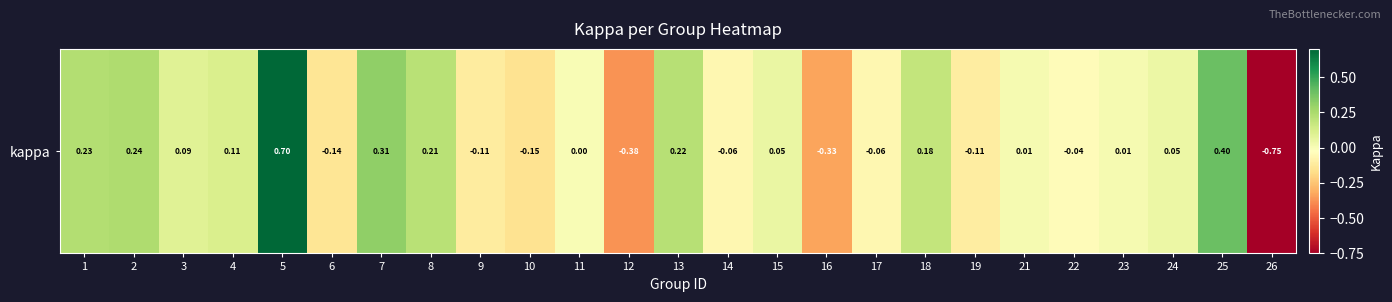

List the labels in order of value, smallest first.

26, 12, 16, 10, 6, 9, 19, 17, 14, 22, 11, 23, 21, 24, 15, 3, 4, 18, 8, 13, 1, 2, 7, 25, 5